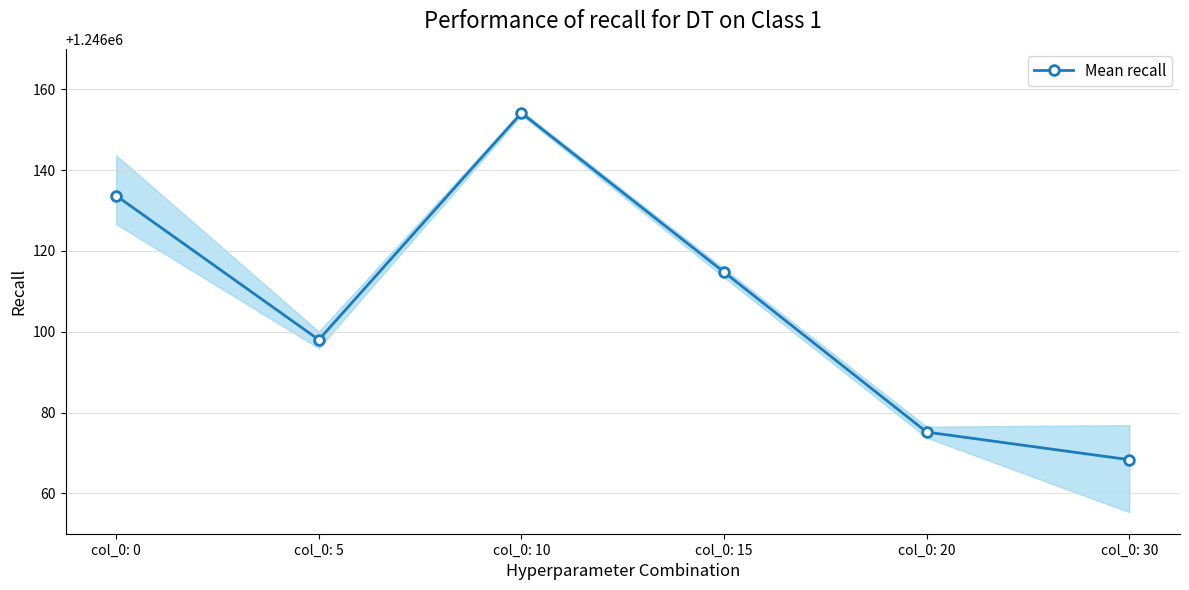

True or false: the data shows 616773.0 at col_0: 0.

False